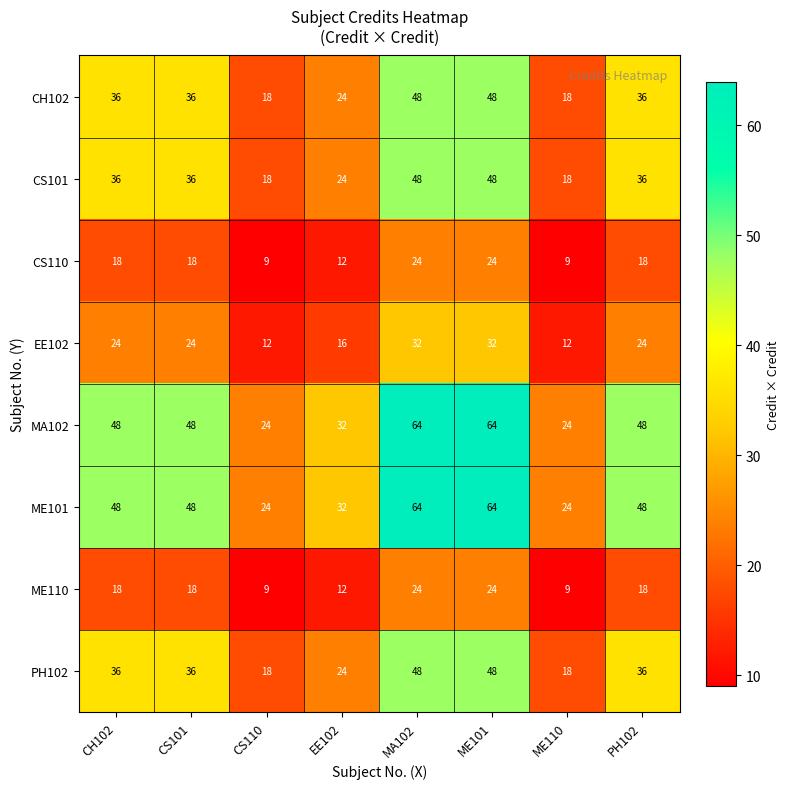

Count the CS110 values in the range 12 to 24.

6